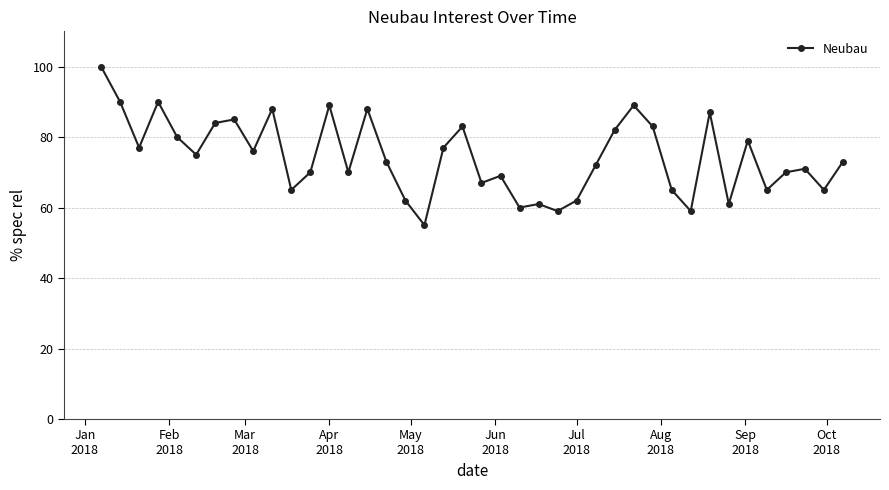

What is the value of the 12th point from the left?

70